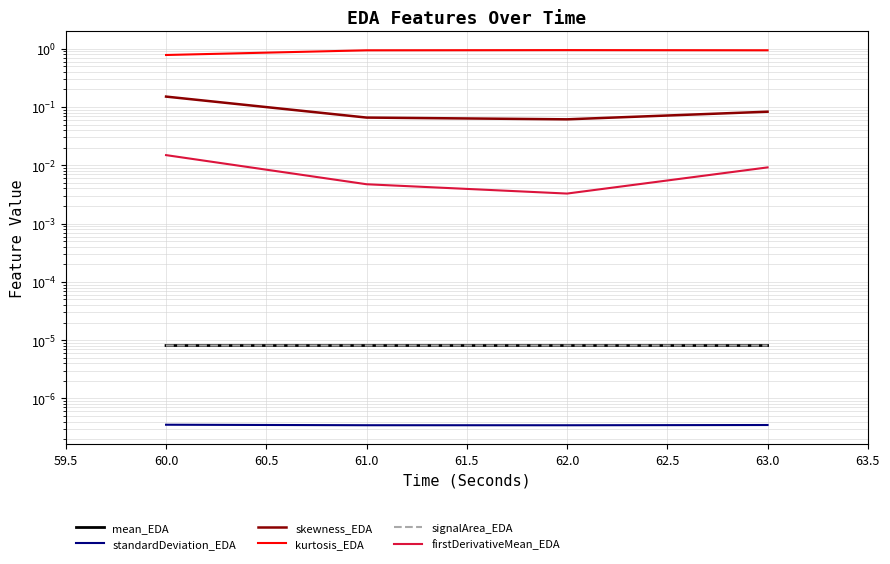

What are all the series names shown in the legend?

mean_EDA, standardDeviation_EDA, skewness_EDA, kurtosis_EDA, signalArea_EDA, firstDerivativeMean_EDA